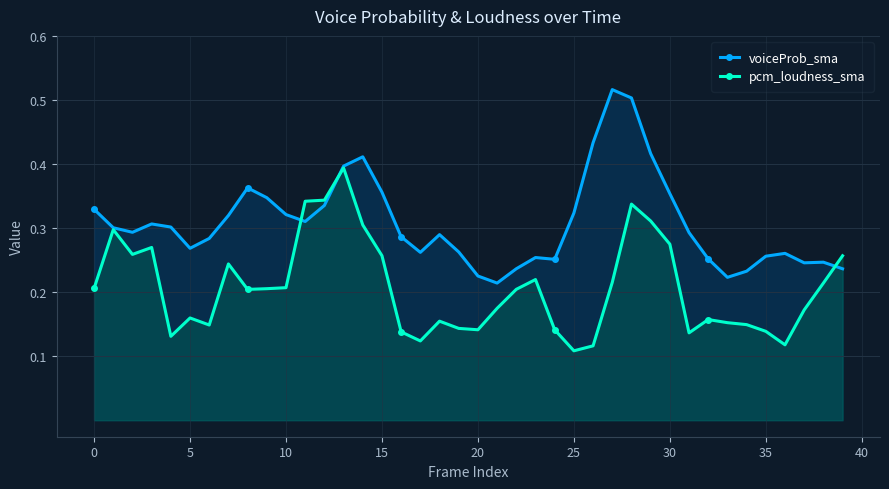

True or false: voiceProb_sma has more than 1 interior local peaks.

True